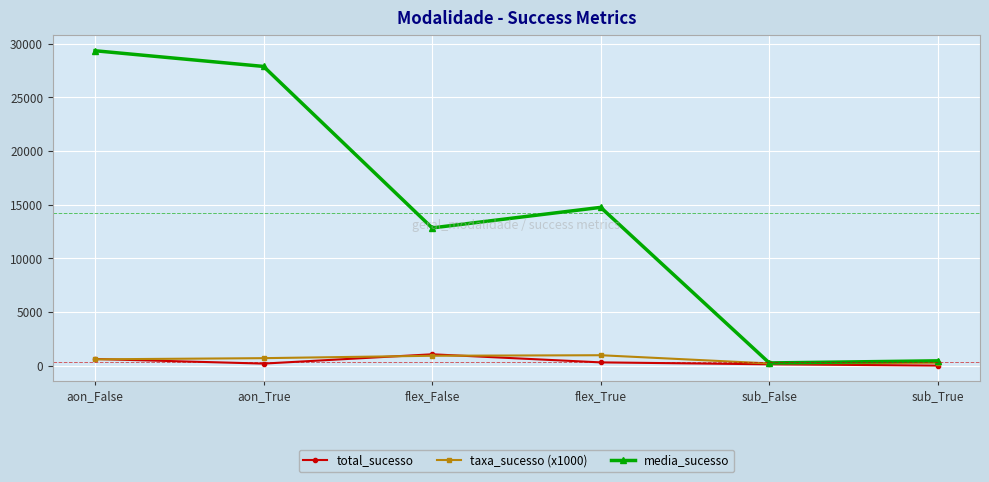

What is the difference between the highest and lowest values at aon_False?

28747.3